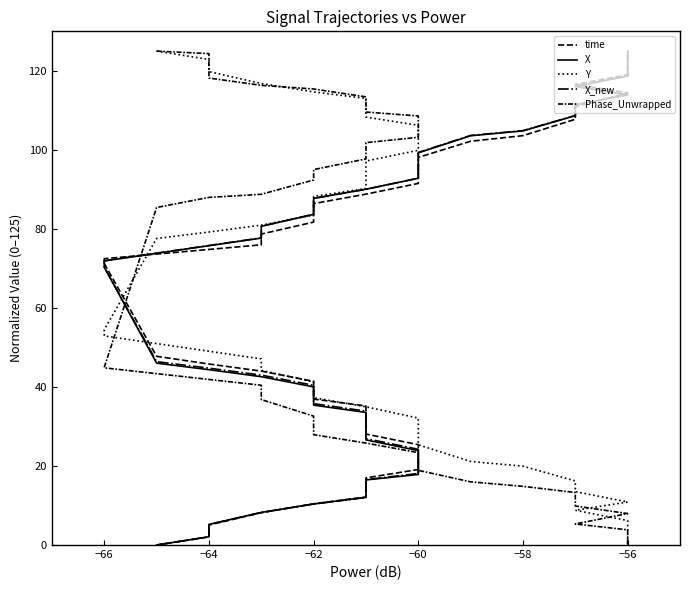

What is the value of the time point at the 32nd from the left?

102.2